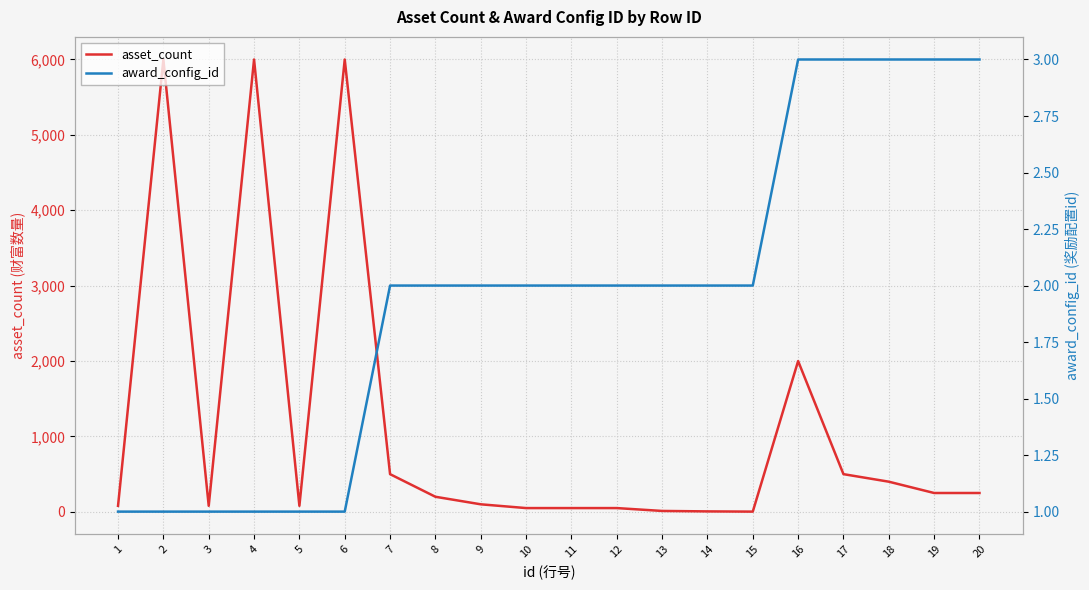

Which series has the widest spread of values?

asset_count